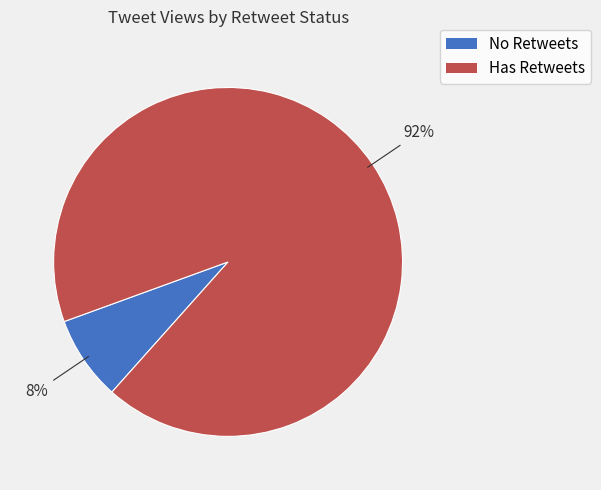

Which category has the smallest portion of the pie?

No Retweets